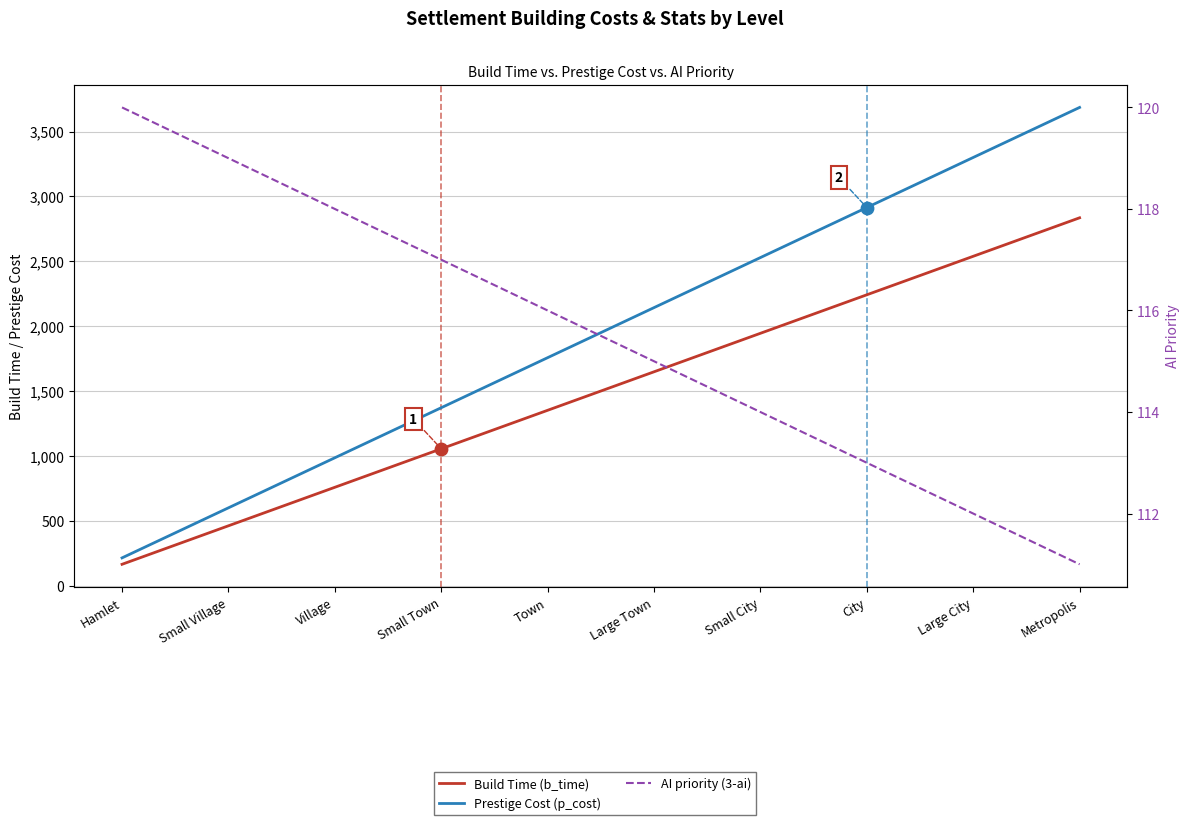

At how many categories does at least one series exceed 1198?

7